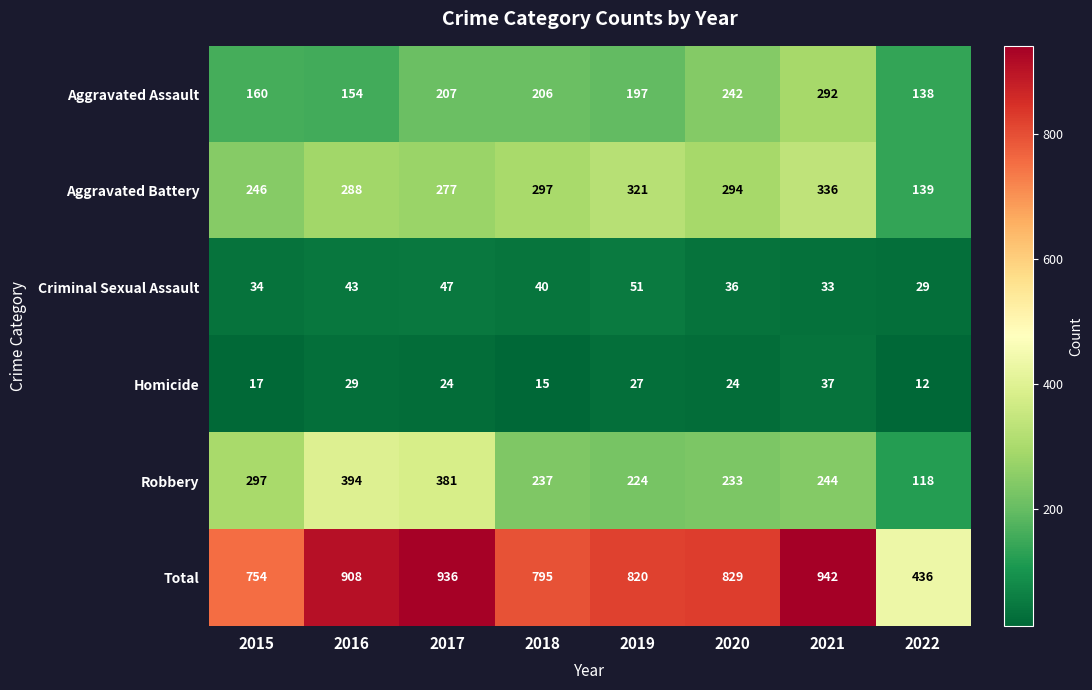

What is the minimum value shown in the chart?

12